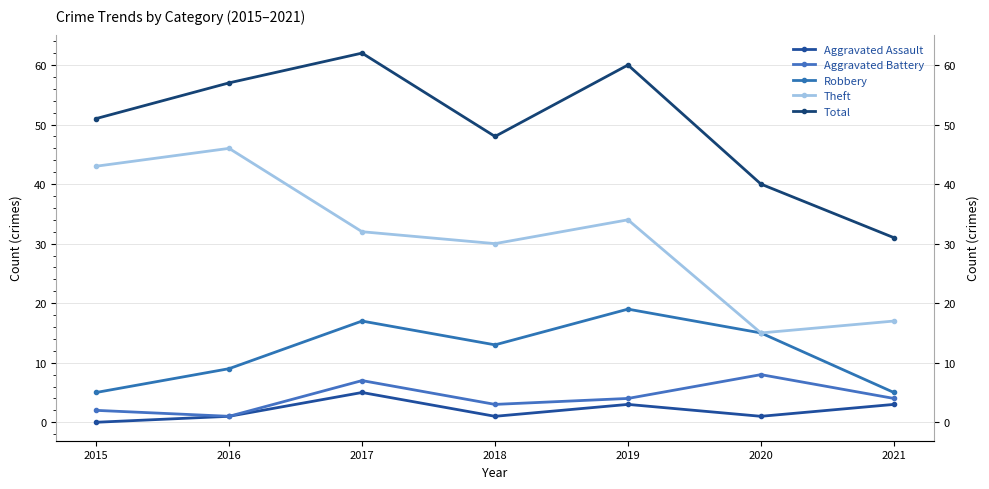

Which series changed the most between 2017 and 2021?

Total